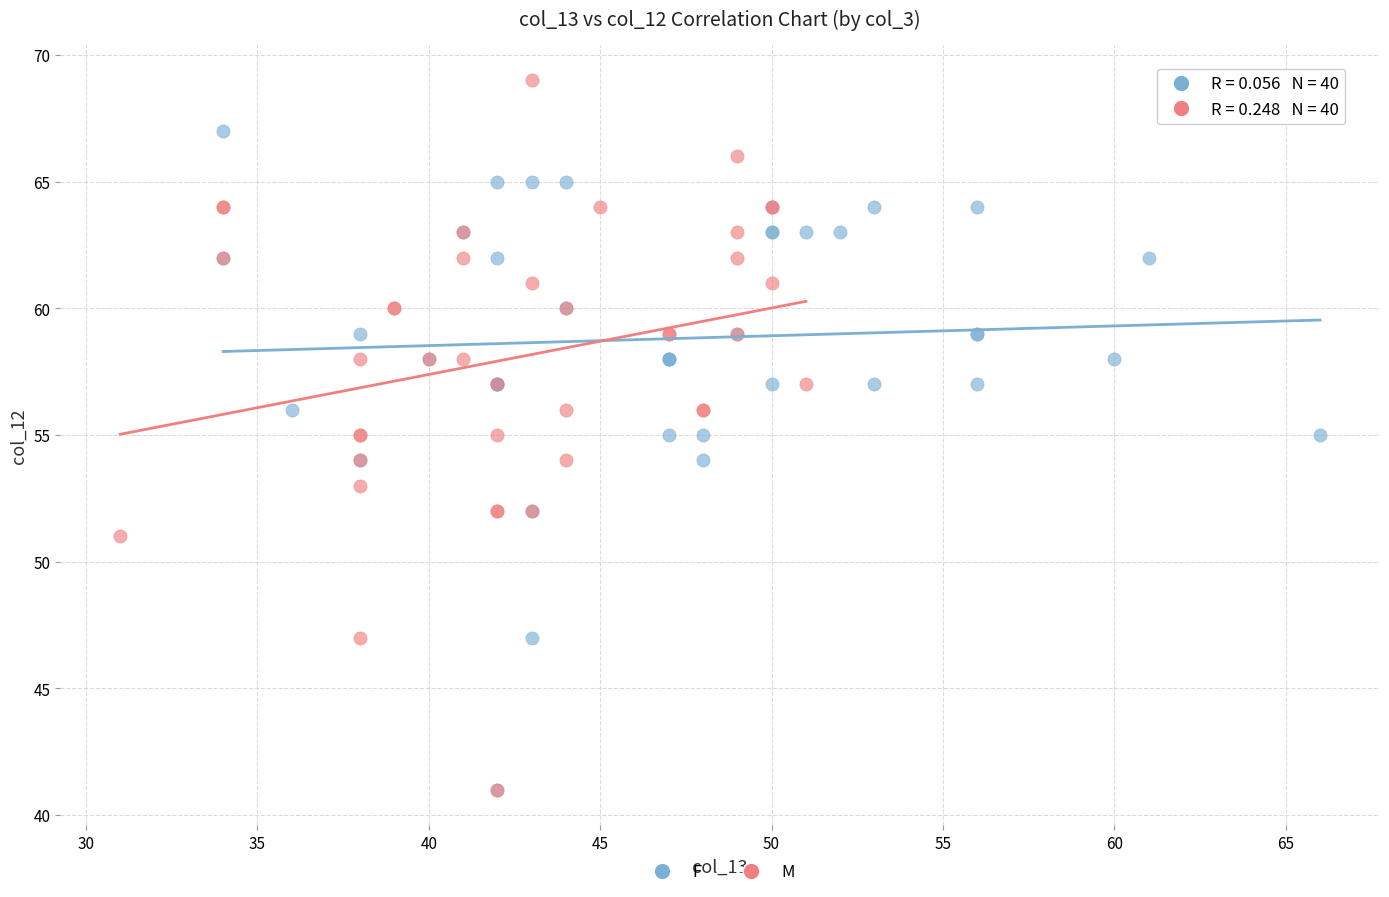

Which series reaches the maximum Y coordinate?

M